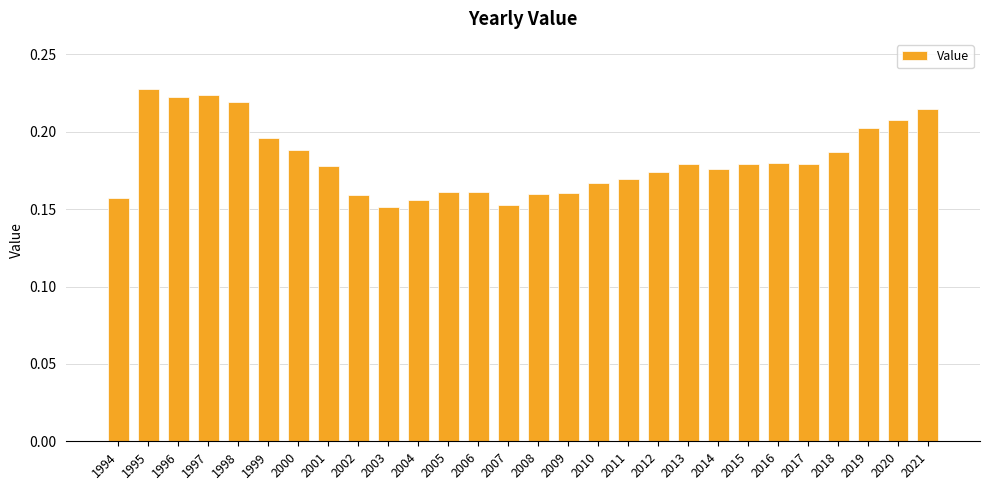

Is it true that the value at 2015 is 0.2?

True